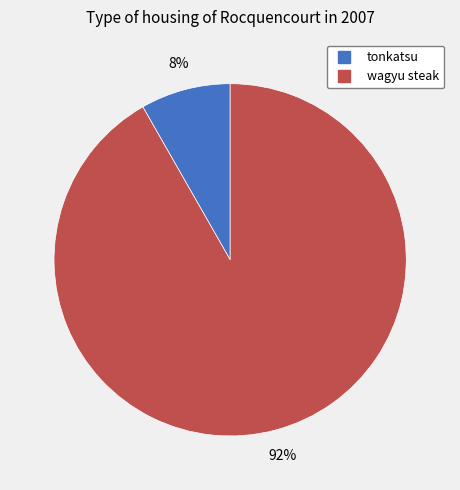

Is it true that wagyu steak is 92% of the pie?

True